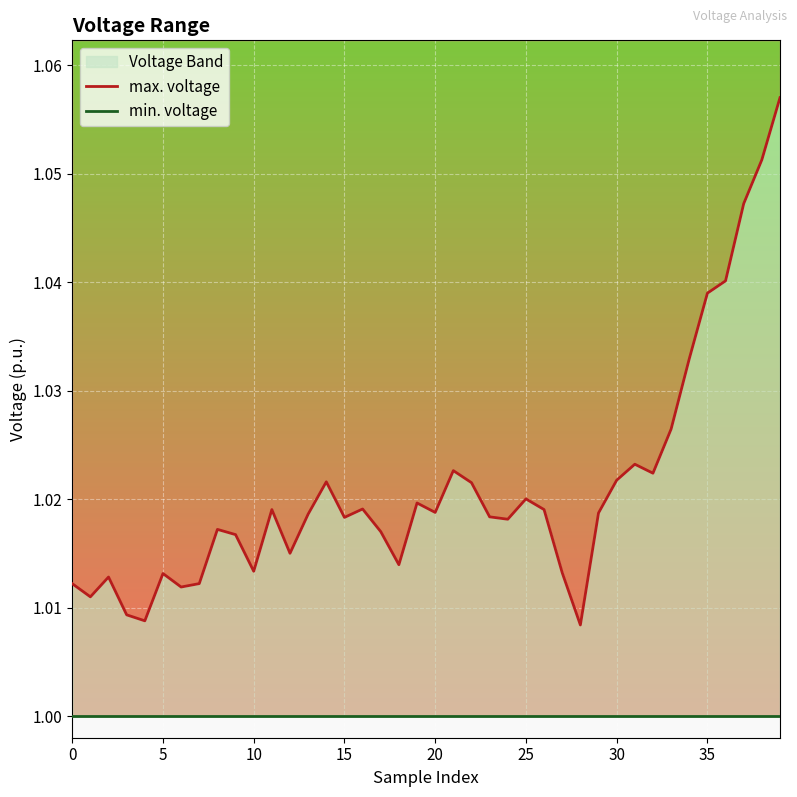

Reading left to right, list all the values displayed in this chart.

max. voltage: 1.0	1.0	1.0	1.0	1.0	1.0	1.0	1.0	1.0	1.0	1.0	1.0	1.0	1.0	1.0	1.0	1.0	1.0	1.0	1.0	1.0	1.0	1.0	1.0	1.0	1.0	1.0	1.0	1.0	1.0	1.0	1.0	1.0	1.0	1.0	1.0	1.0	1.0	1.1	1.1
min. voltage: 1.0	1.0	1.0	1.0	1.0	1.0	1.0	1.0	1.0	1.0	1.0	1.0	1.0	1.0	1.0	1.0	1.0	1.0	1.0	1.0	1.0	1.0	1.0	1.0	1.0	1.0	1.0	1.0	1.0	1.0	1.0	1.0	1.0	1.0	1.0	1.0	1.0	1.0	1.0	1.0